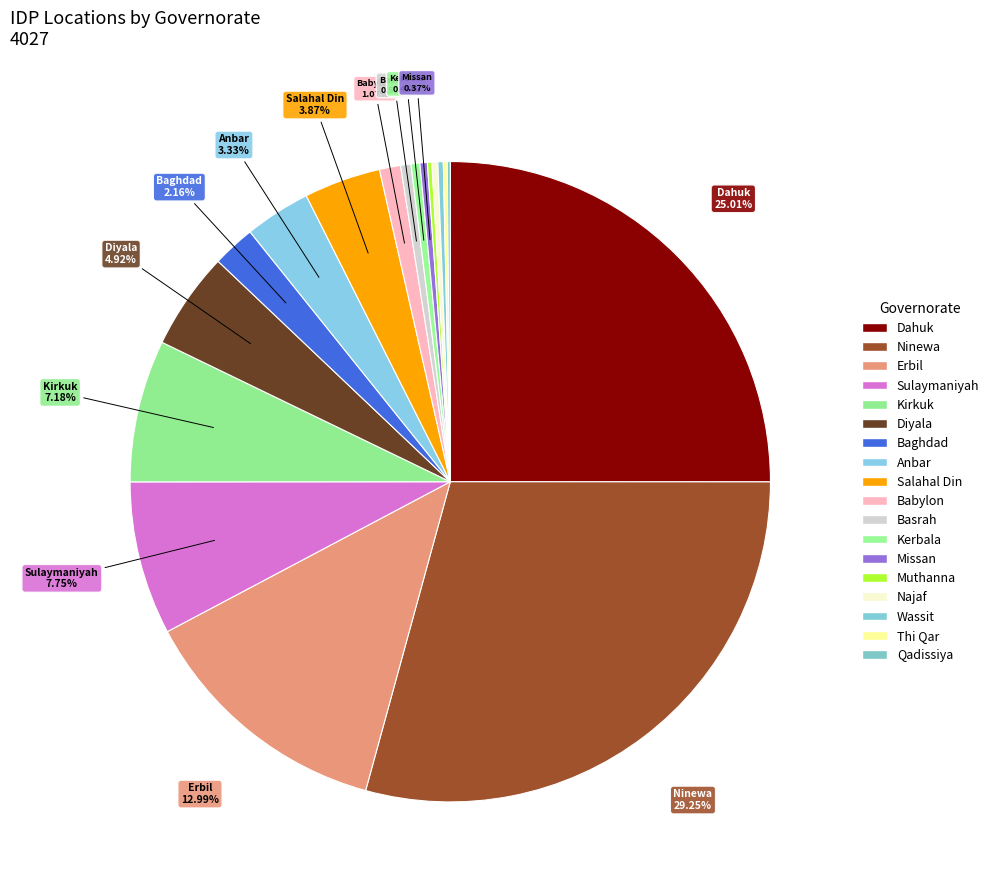

To the nearest percent, what is the difference between the Kerbala and Anbar slice percentages?

3%